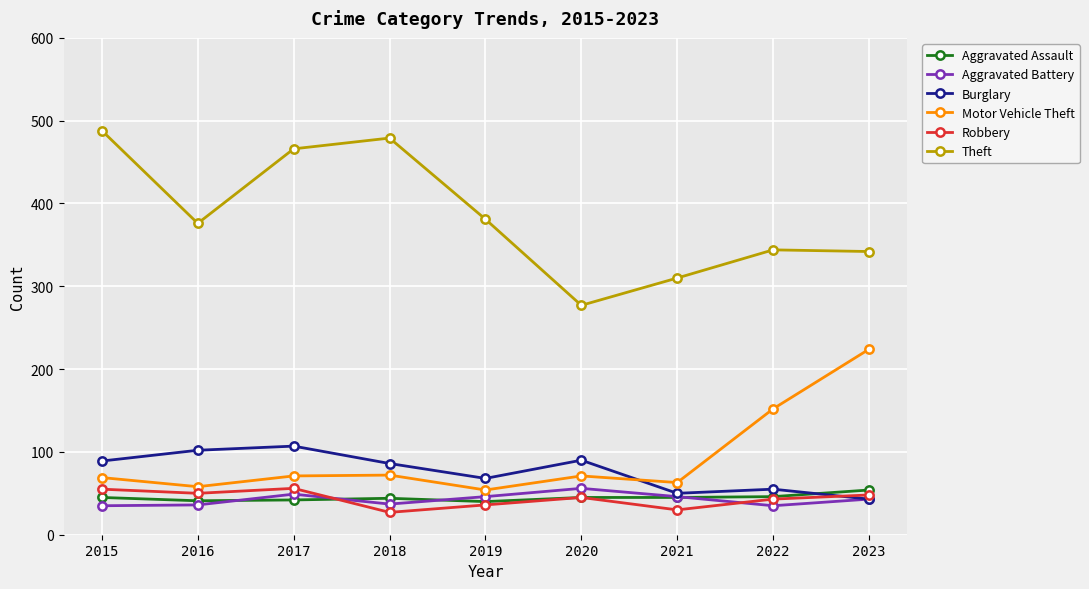

Where is Motor Vehicle Theft nearest to the value 139?

2022